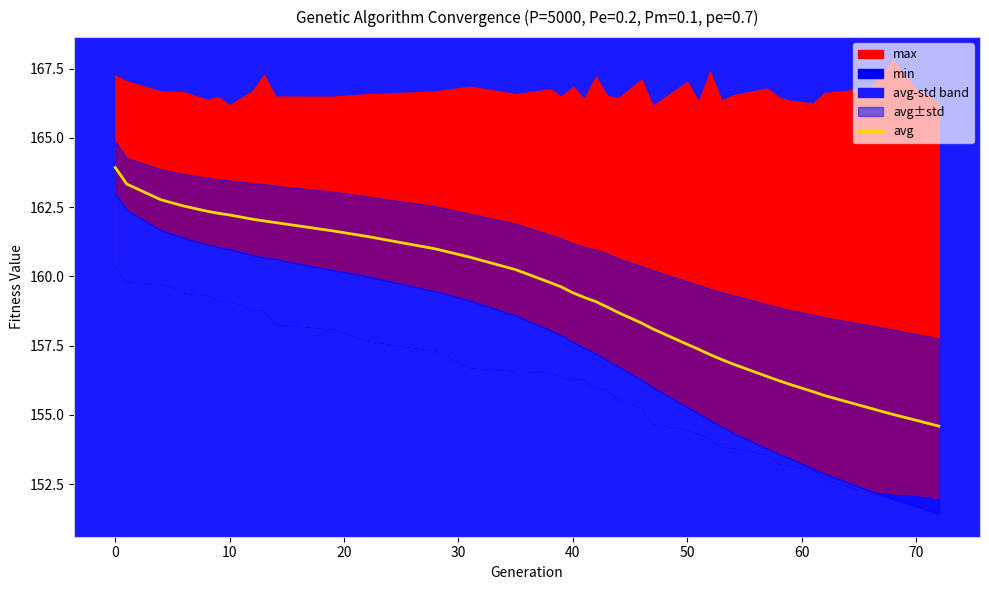

True or false: avg has a value of 159.4 at 40.

True